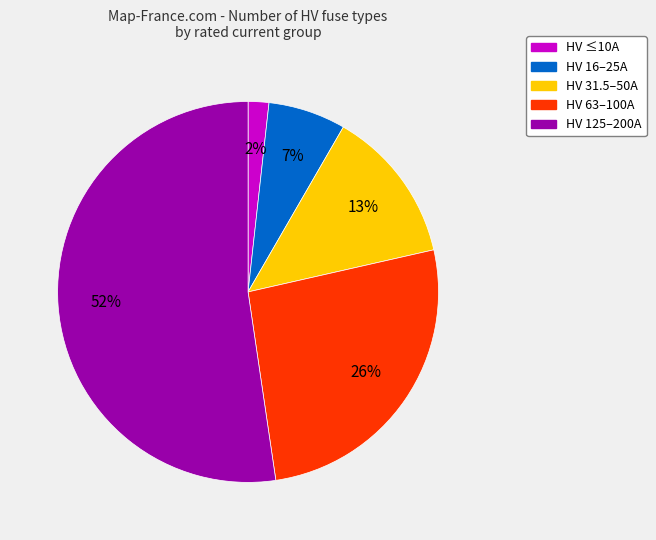

To the nearest percent, what is the average slice percentage?

20%